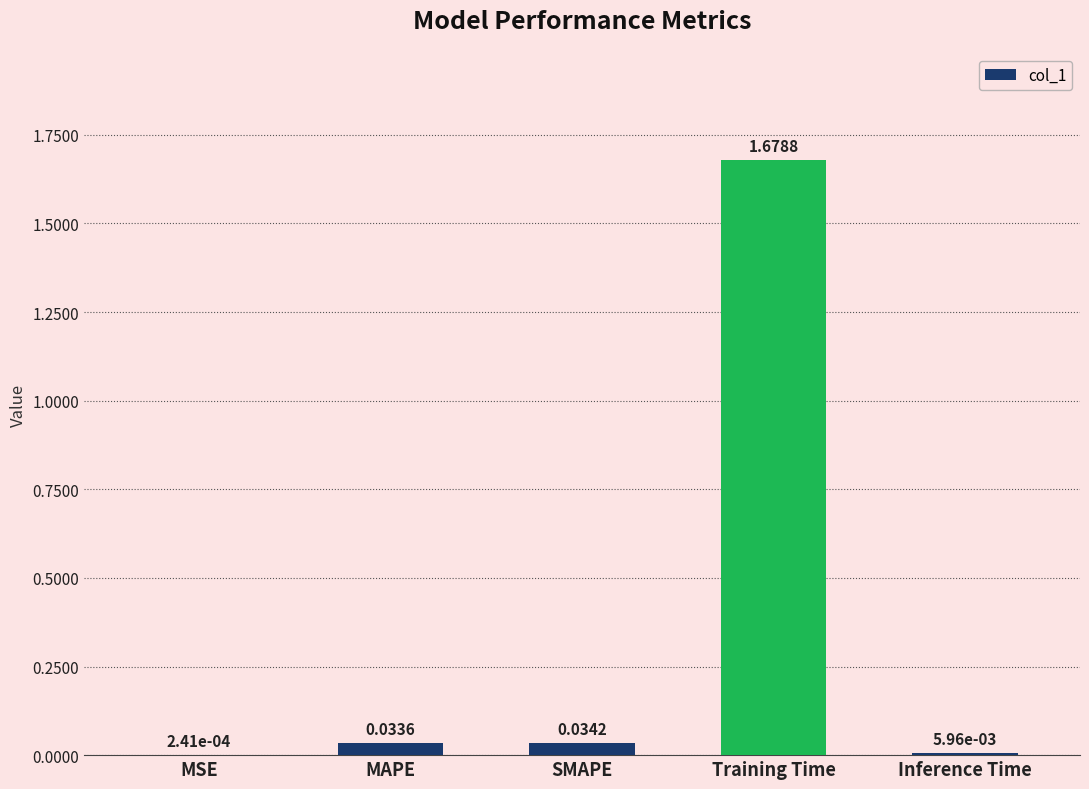

How many distinct data groups are displayed?

1